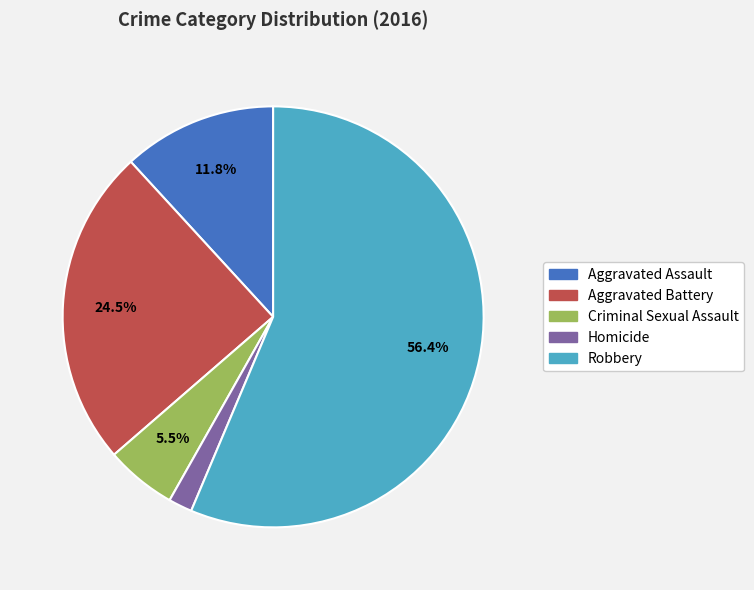

Approximately how many times larger is the value at Aggravated Assault compared to Aggravated Battery?

0.5